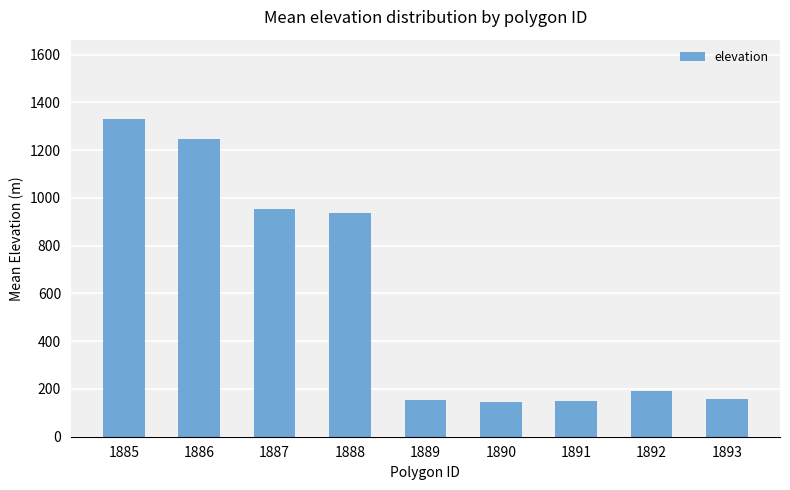

Where does the data first go above 192?

1885